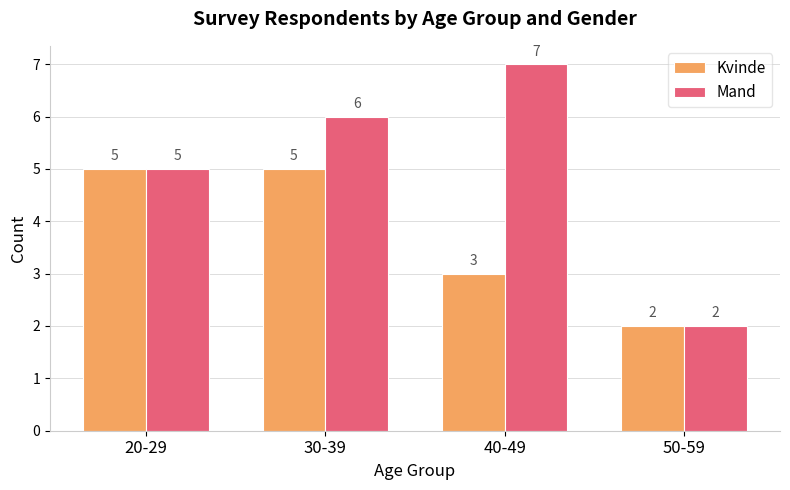

Which series has the largest total across all categories?

Mand